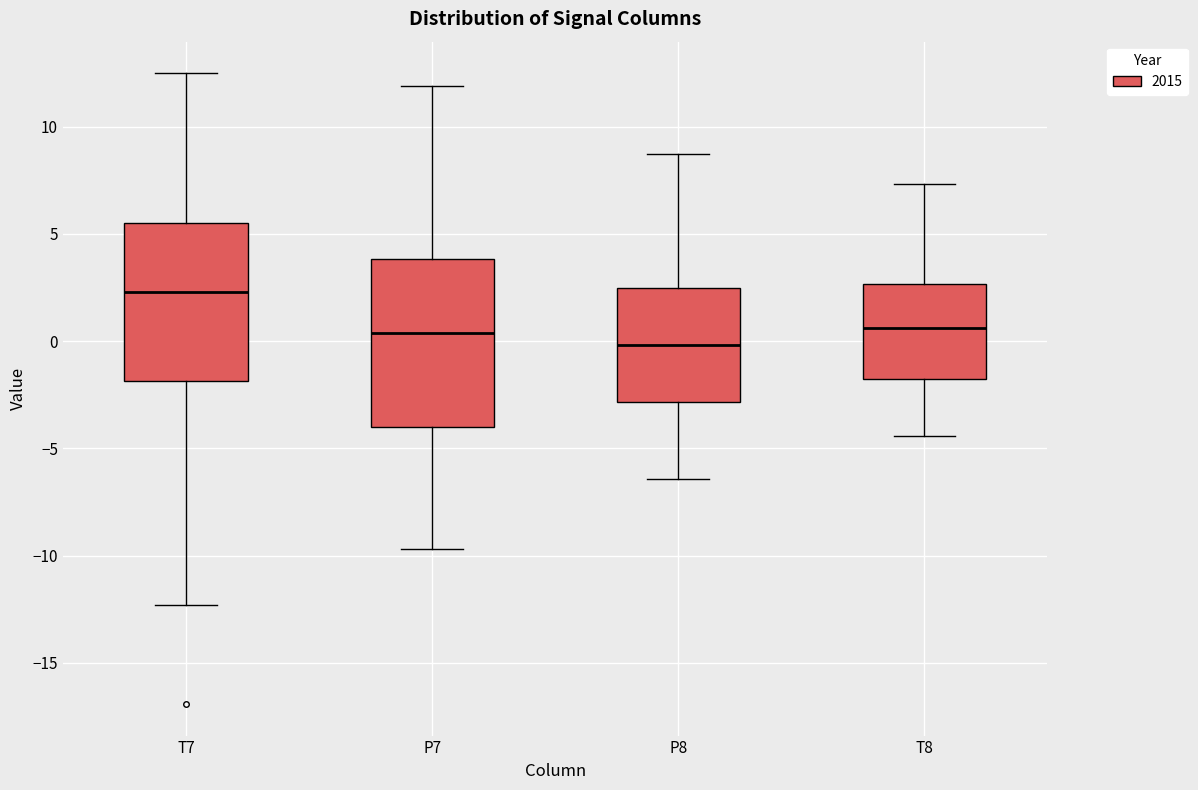

Comparing the boxes themselves (not the whiskers), which one is the tallest?

P7